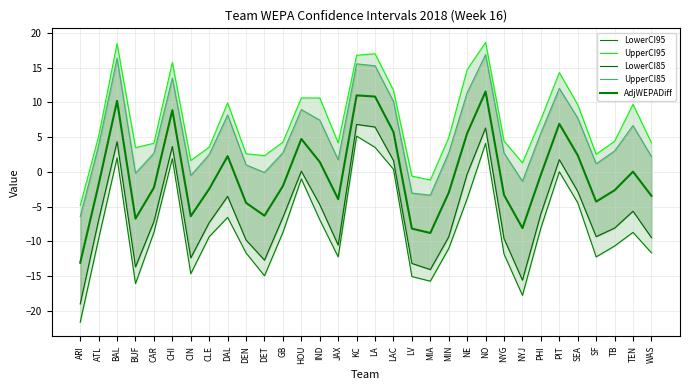

What is the spread (max minus min) of values at PHI?

15.6